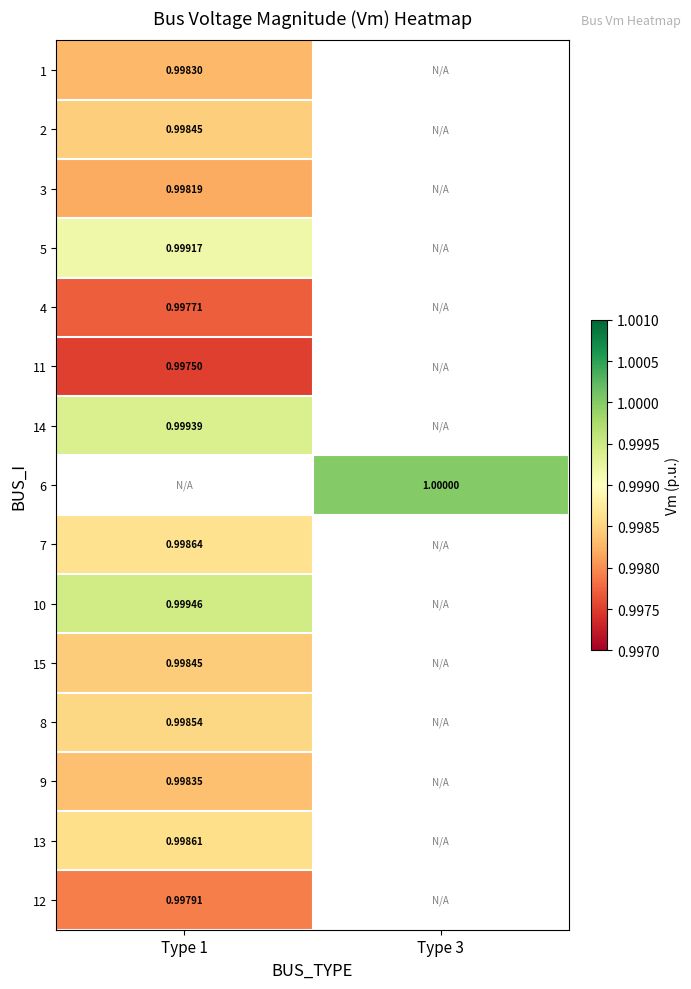

Is the value of 9 at Type 1 greater than the value of 7 at Type 1?

No